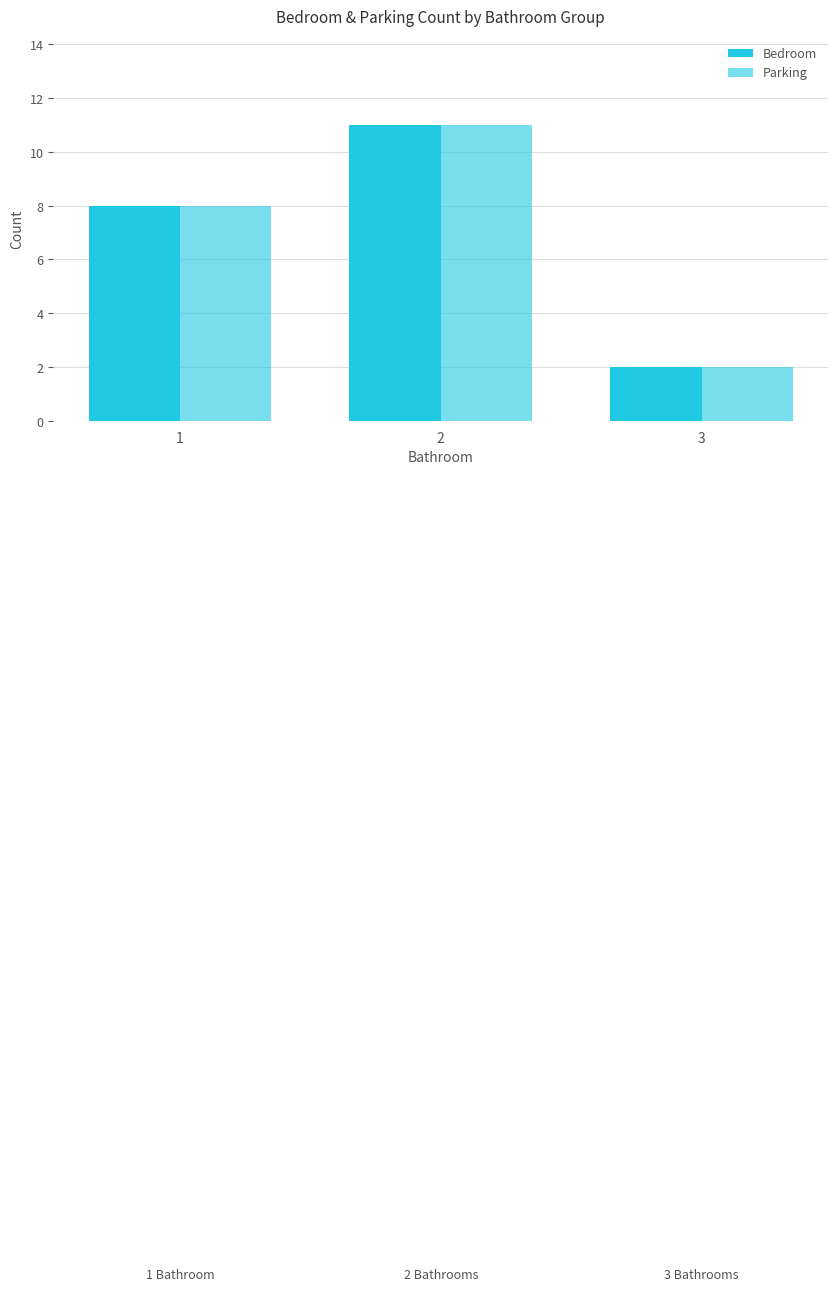

At which label does Parking first exceed 8?

2